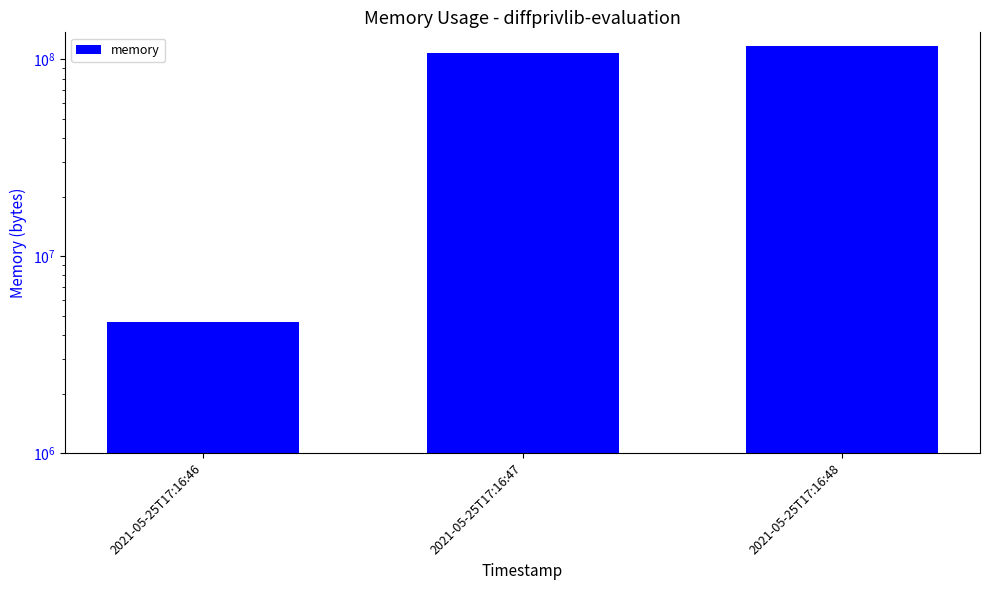

At which category does the chart reach its minimum across all series?

2021-05-25T17:16:46